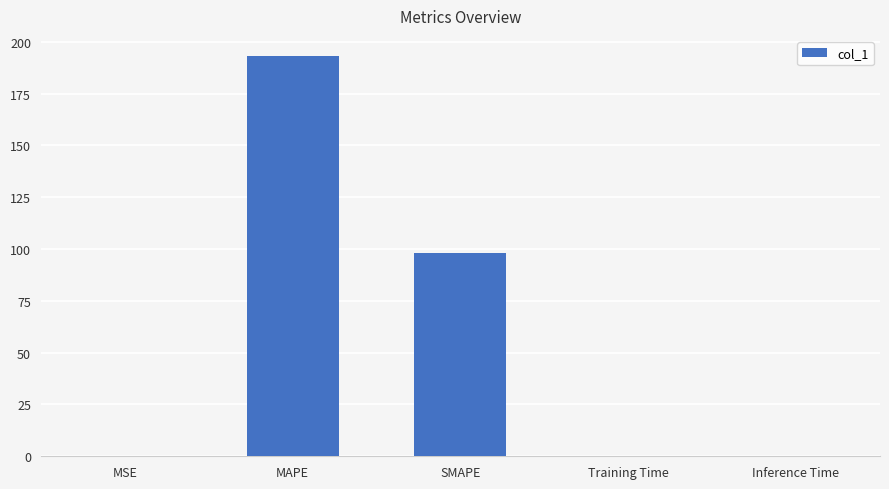

The chart shows a value of 0.0 at MSE. True or false?

True